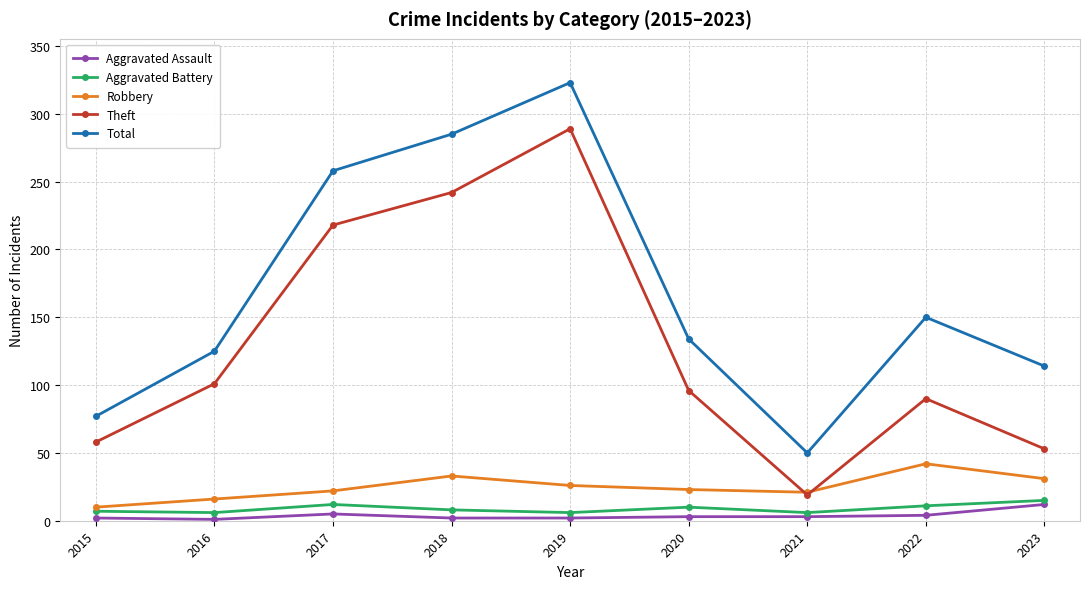

Does the chart have visible grid lines?

Yes